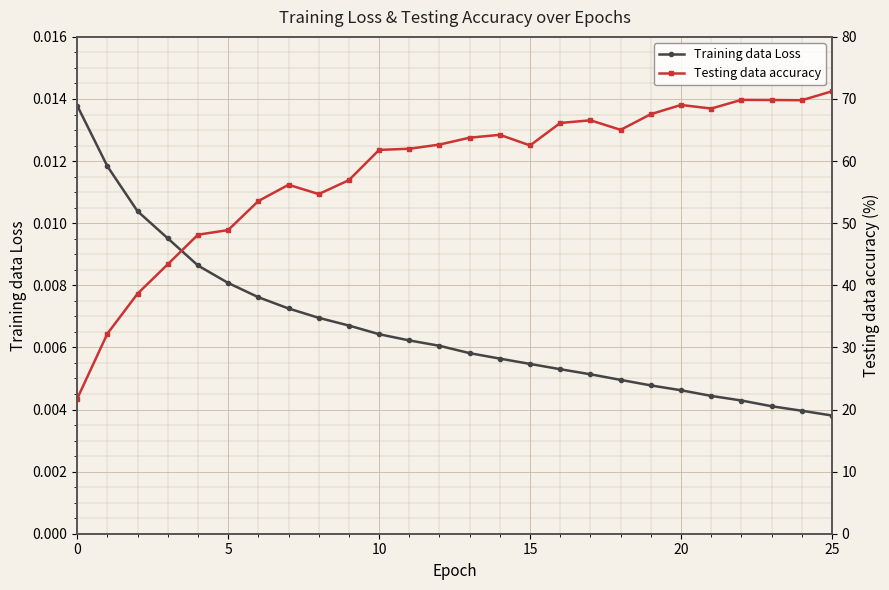

True or false: Testing data accuracy and Training data Loss intersect in this chart.

False